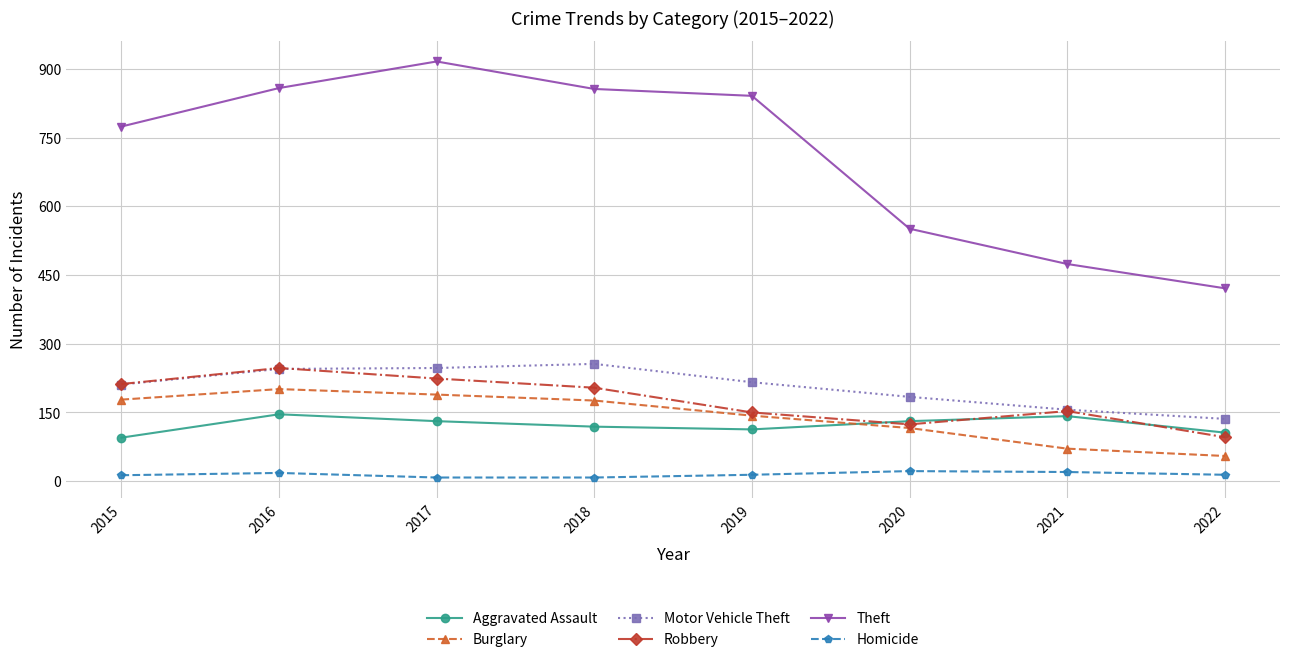

Is it true that Aggravated Assault equals 95 at 2015?

True